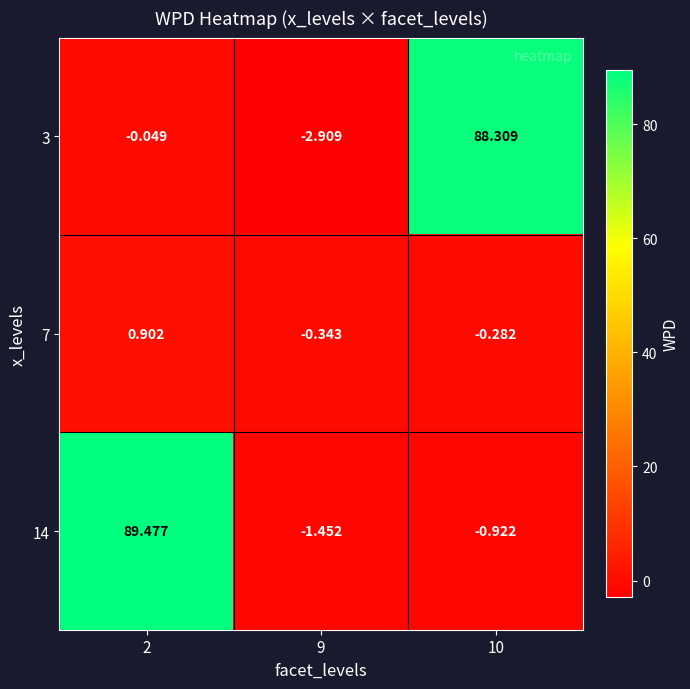

Which label corresponds to the largest value in the chart?

2